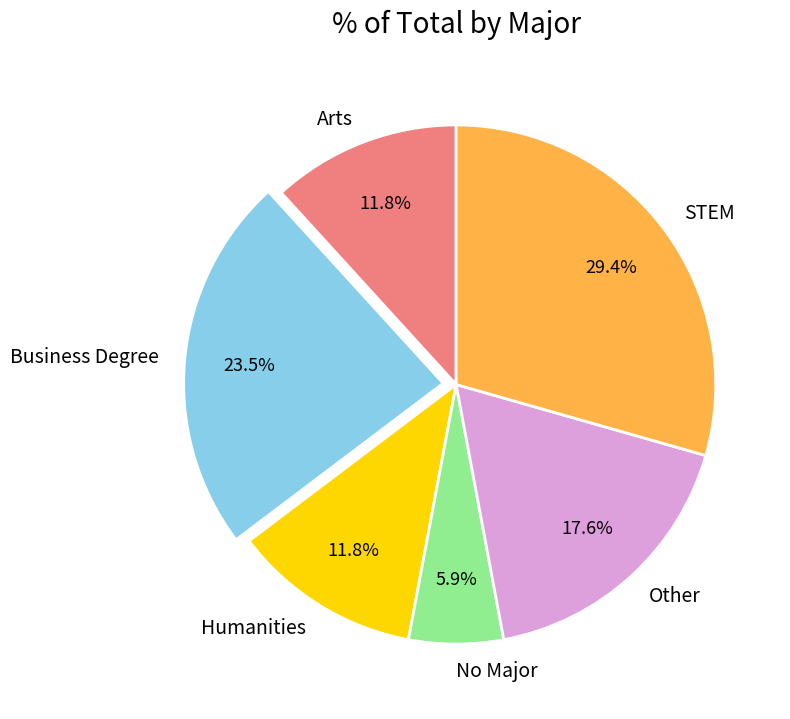

Count the number of slices in the pie.

6